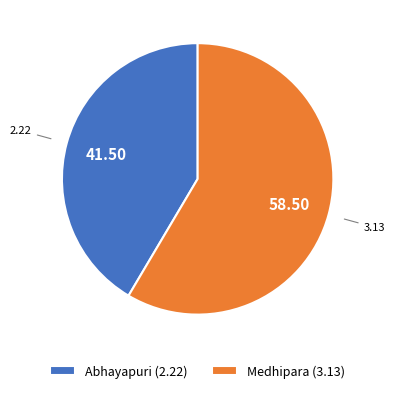

What is the majority slice?

Medhipara